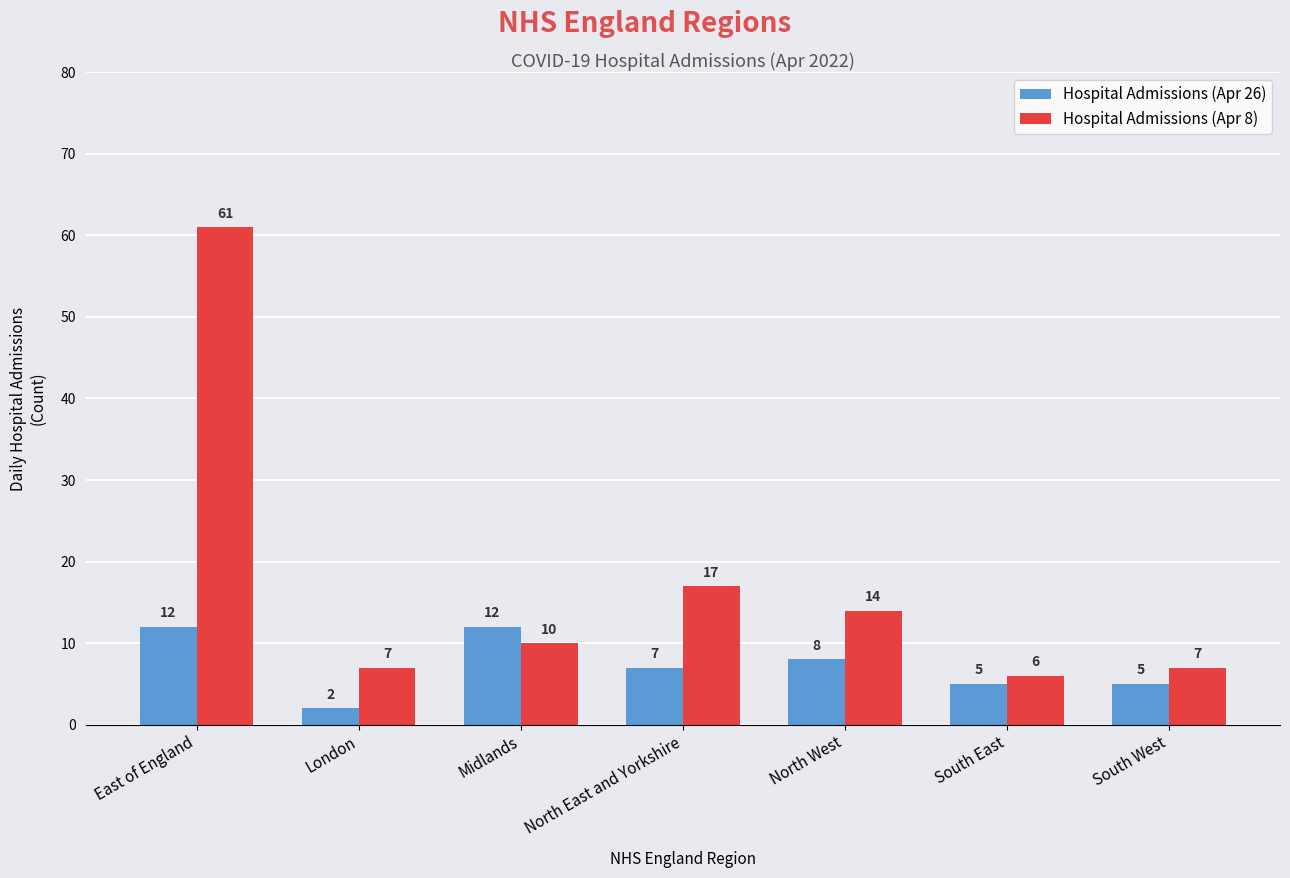

Is it true that Hospital Admissions (Apr 26) equals 8 at North West?

True